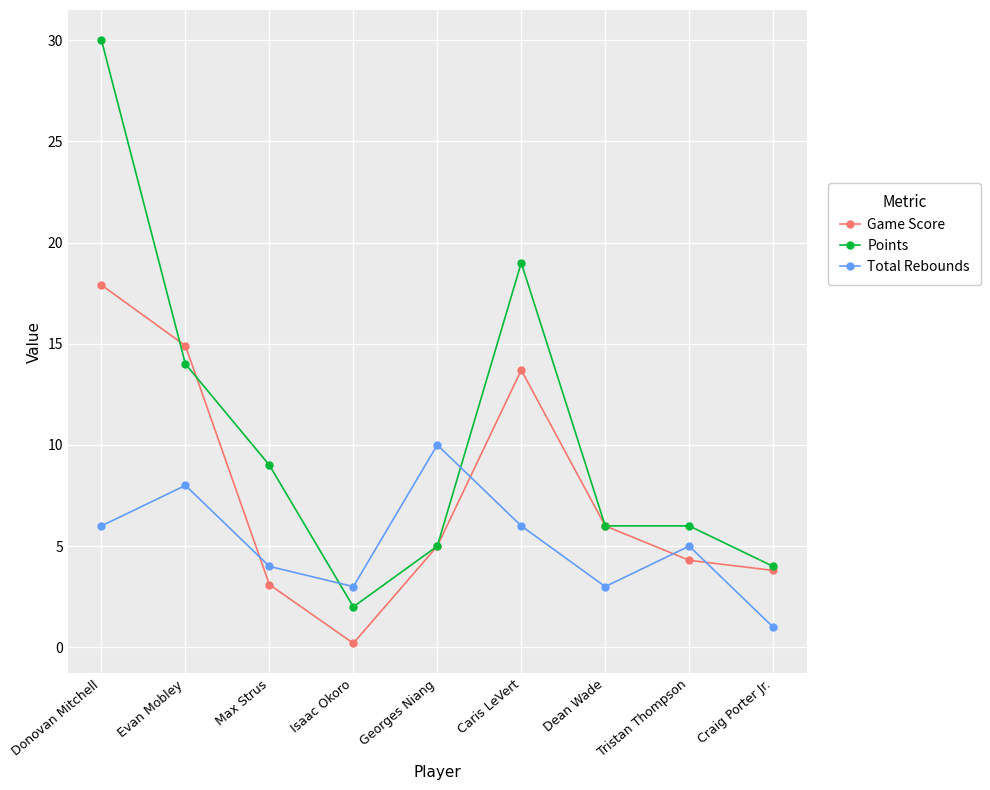

At which label does Game Score reach its minimum?

Isaac Okoro